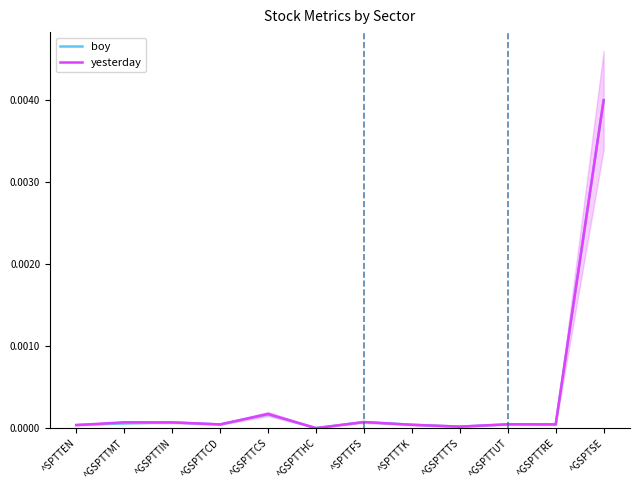

At ^GSPTTRE, list the series in order from smallest to largest.

yesterday, boy